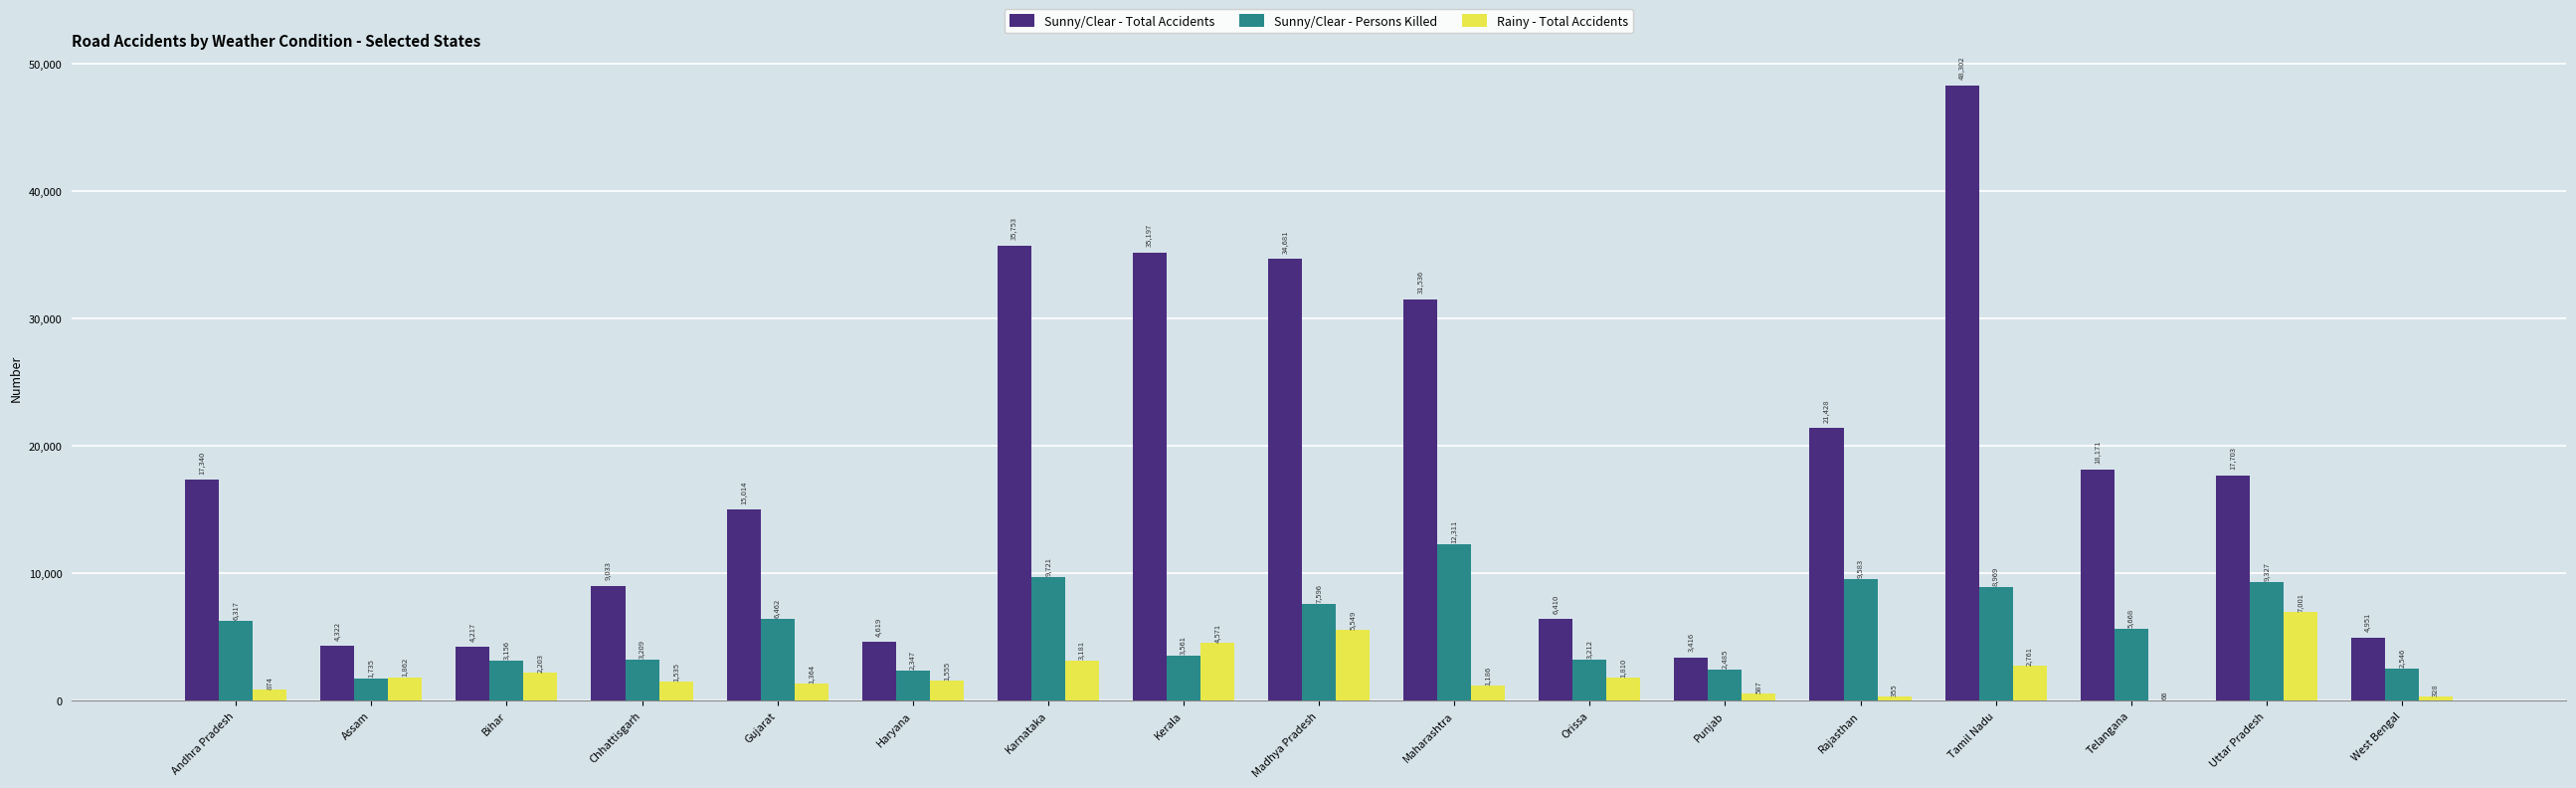

Which series has the largest range (max minus min)?

Sunny/Clear - Total Accidents